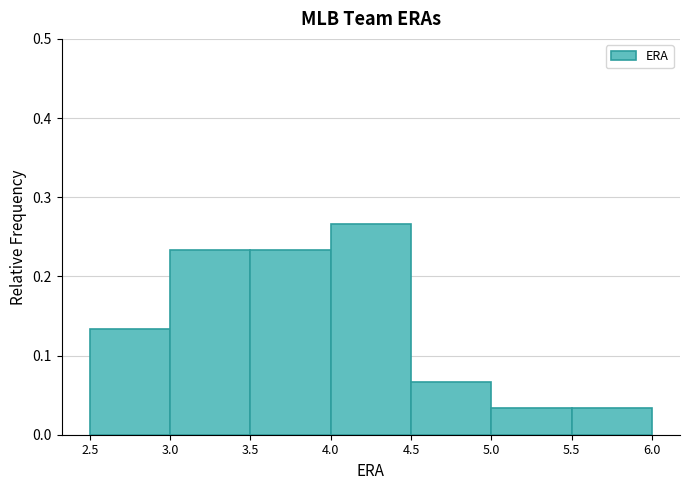

What is the height of the bar covering 4.0 to 4.5 on the x-axis? The values are not printed on the chart, so give them approximately, as read against the axis.

0.27